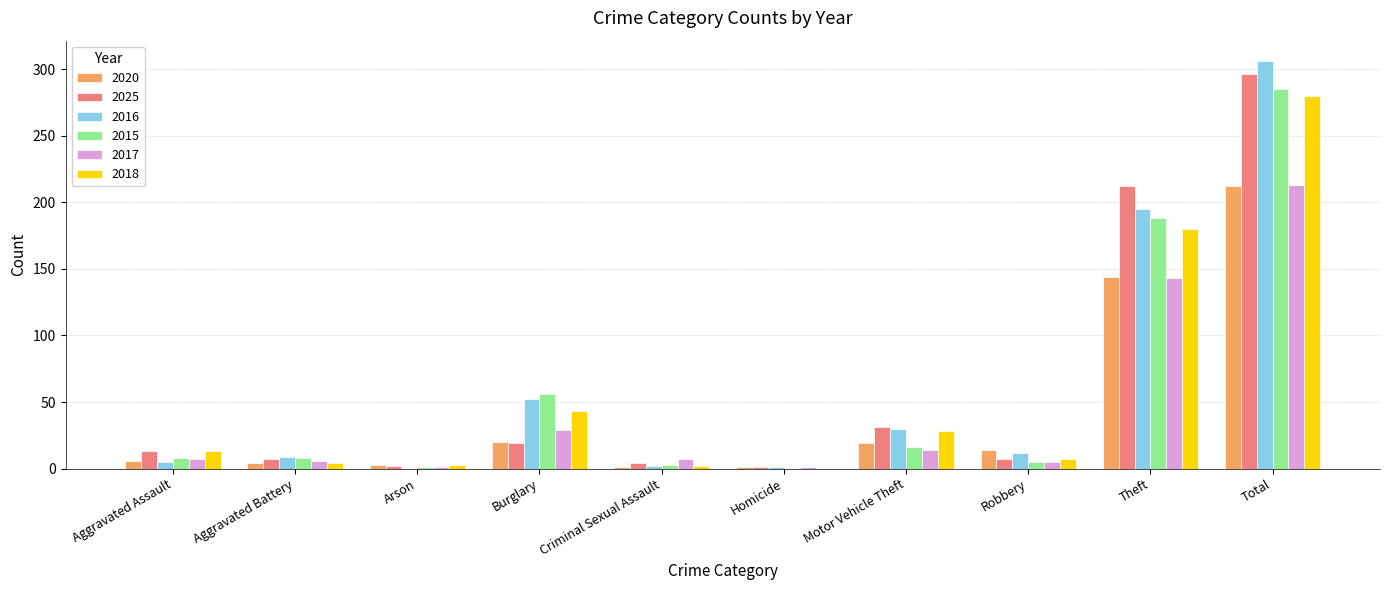

What is the highest value of the 2017 series?

213